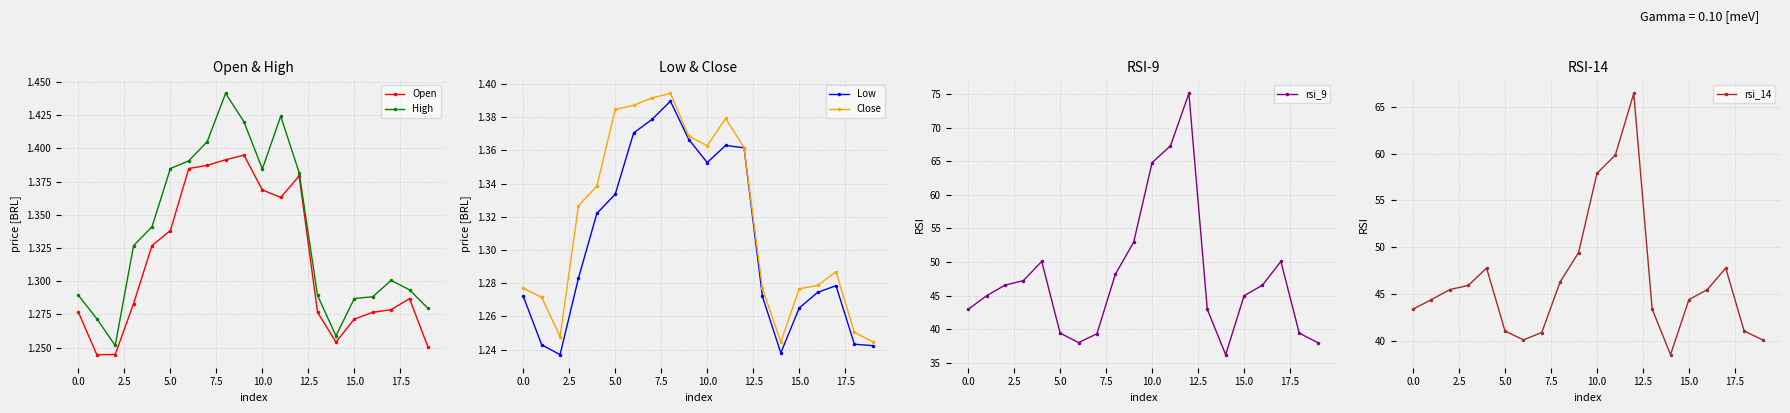

True or false: High has a value of 2.1 at 0.0.

False